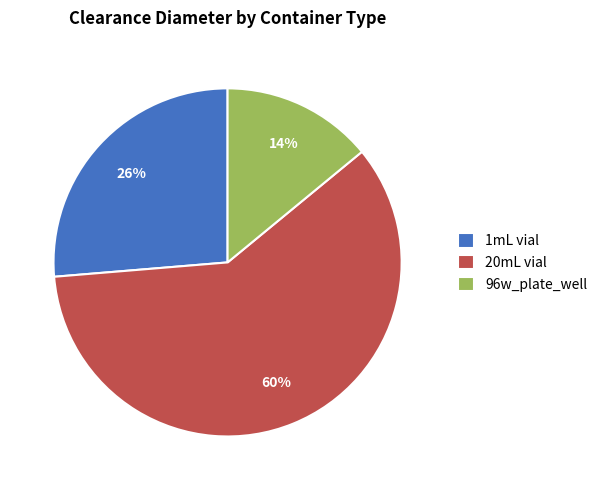

To the nearest percent, what portion does 1mL vial represent?

26%